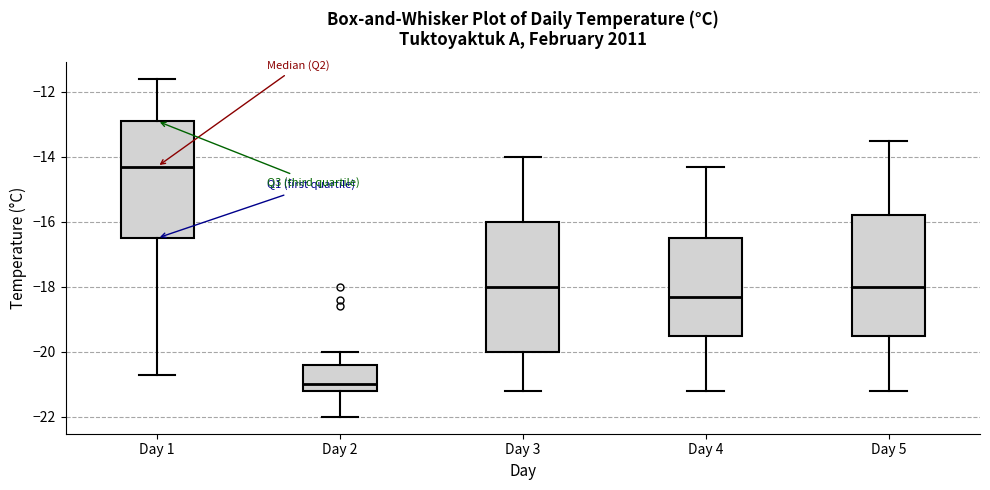

Which box is the tallest, from its lower edge to its upper edge?

Day 3